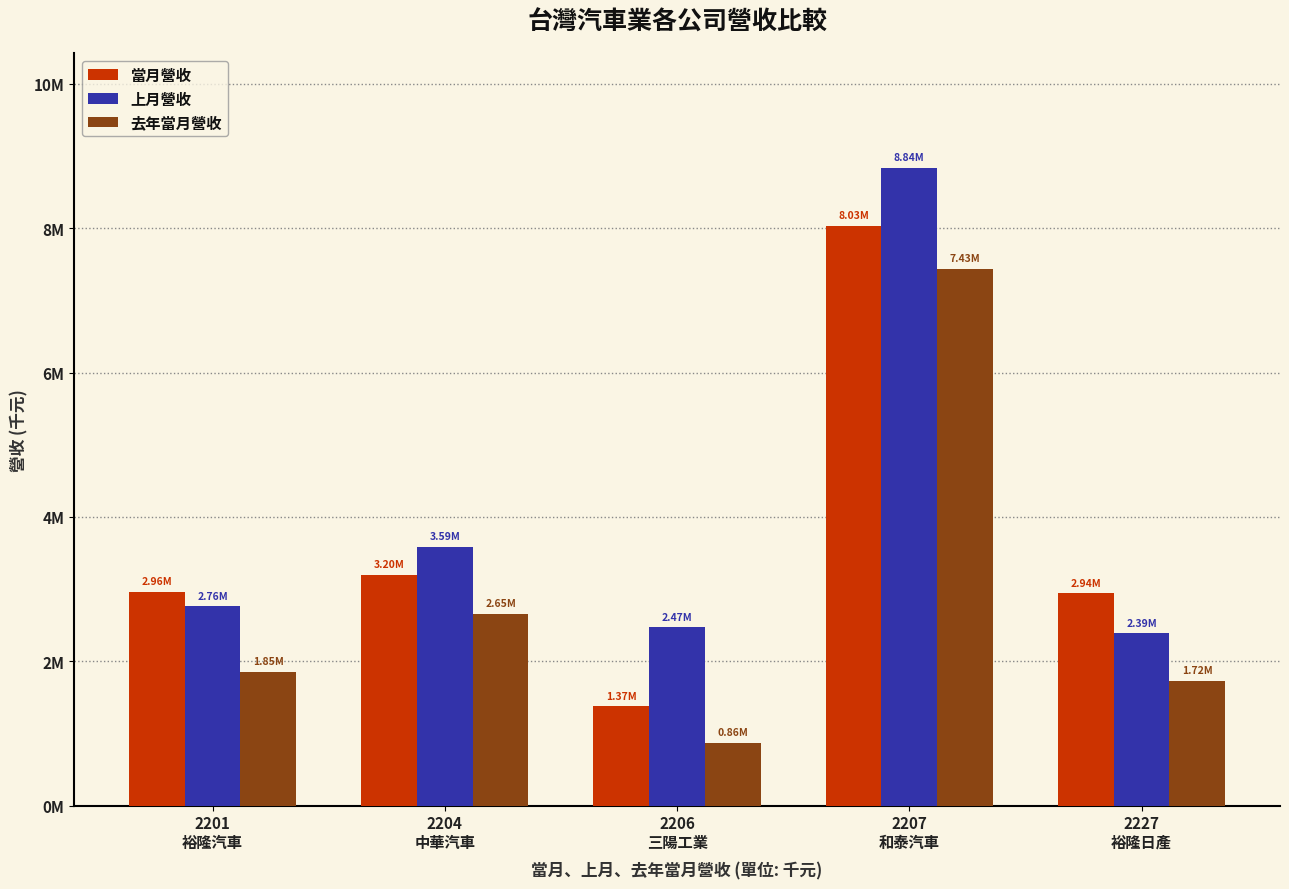

What is the label of the 1st bar from the right?

2227
裕隆日產